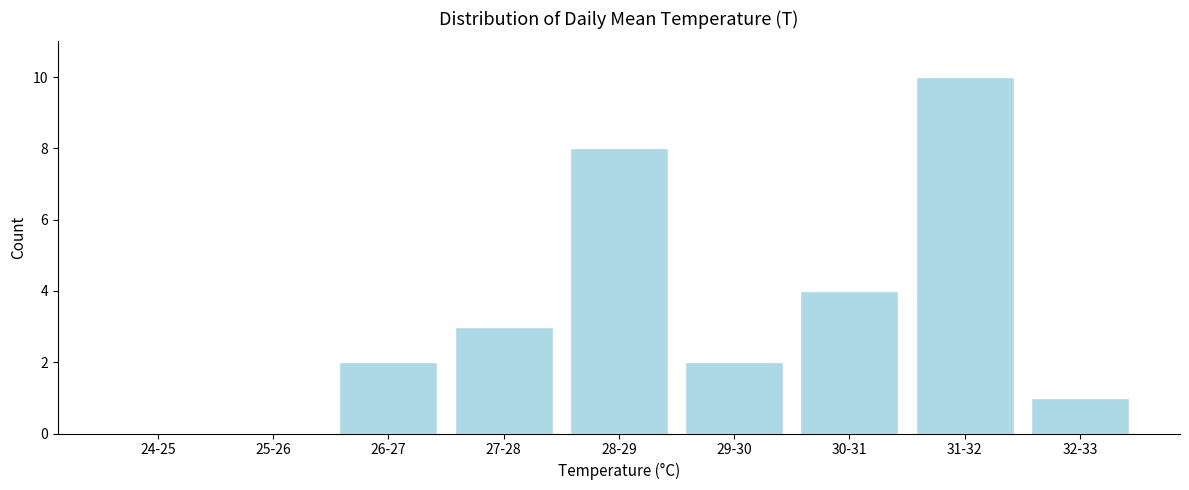

Reading left to right, transcribe all the data shown in this chart.

24-25=0	25-26=0	26-27=2	27-28=3	28-29=8	29-30=2	30-31=4	31-32=10	32-33=1